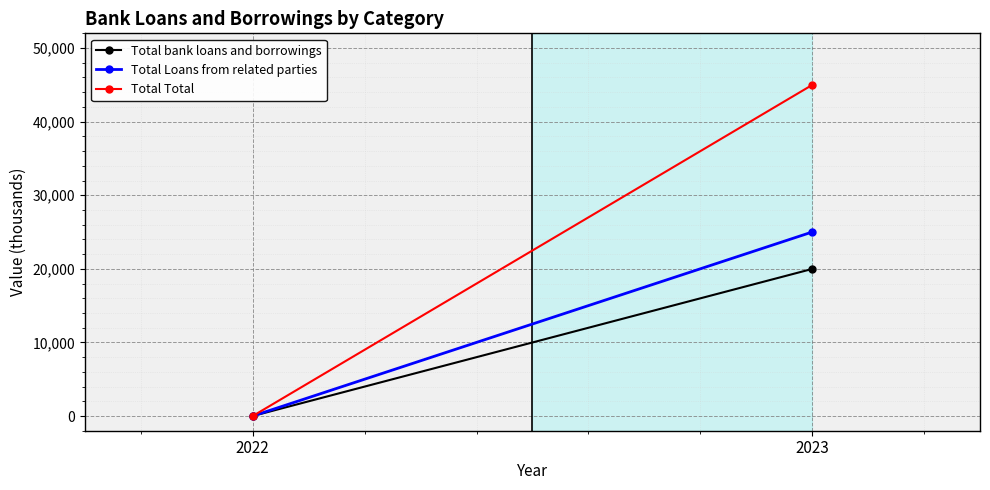

Rank the categories by Total Loans from related parties value from lowest to highest.

2022, 2023